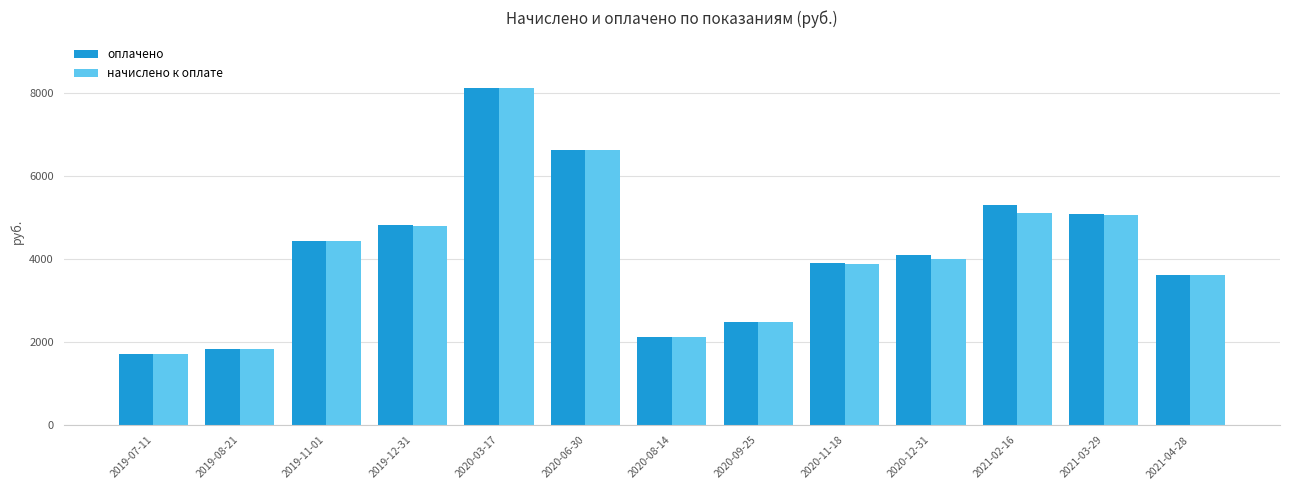

Is it true that оплачено equals 7462.7 at 2019-12-31?

False